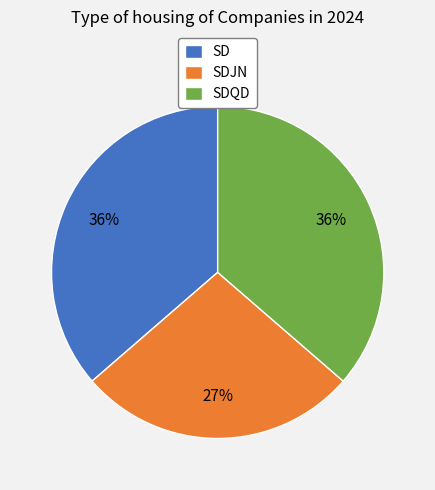

Does any single category account for the majority?

No